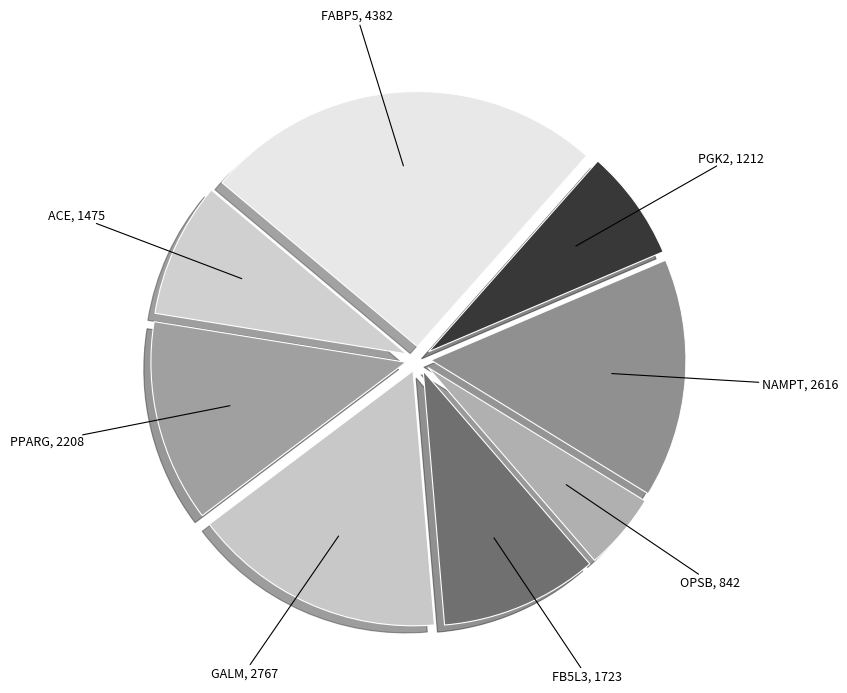

True or false: PPARG, 2208 accounts for 1% of the total.

False